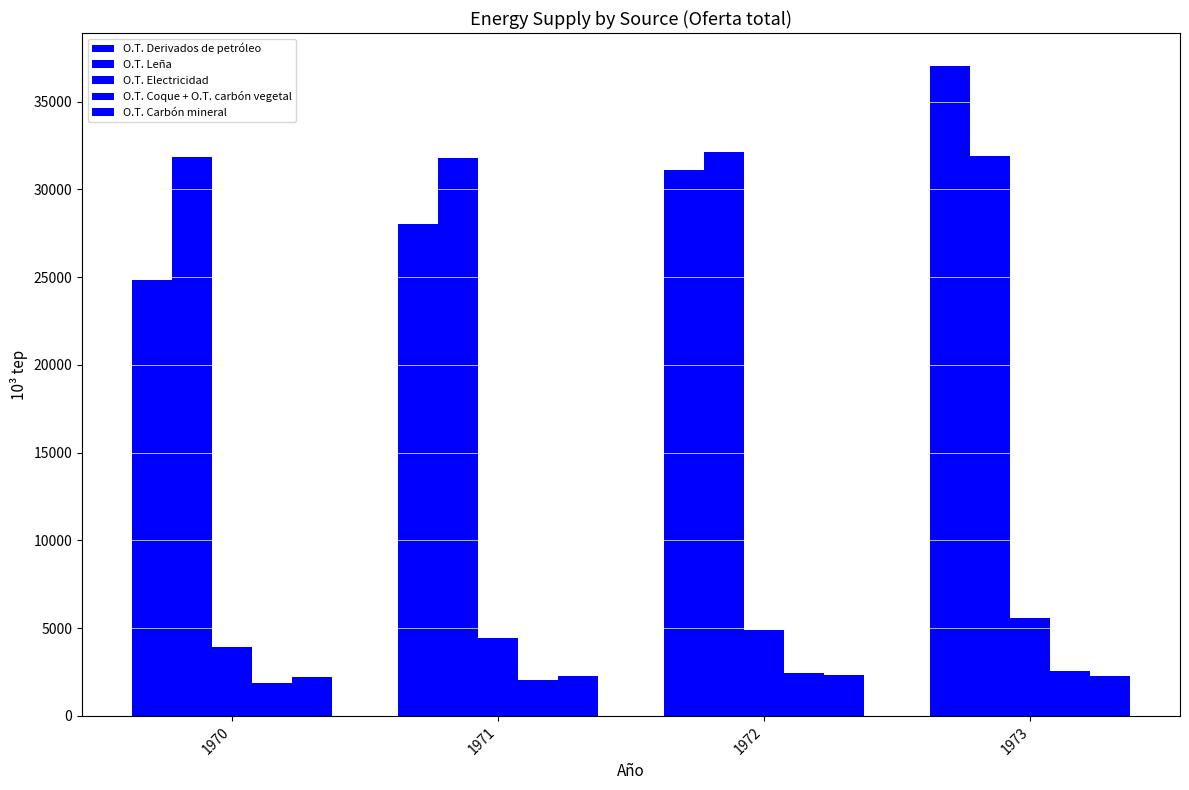

Rank the series by their maximum value, from highest to lowest.

O.T. Derivados de petróleo, O.T. Leña, O.T. Electricidad, O.T. Coque + O.T. carbón vegetal, O.T. Carbón mineral